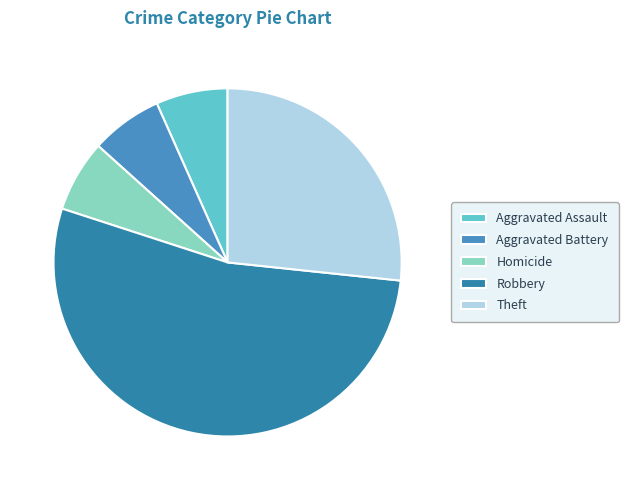

True or false: Robbery accounts for 68% of the total.

False